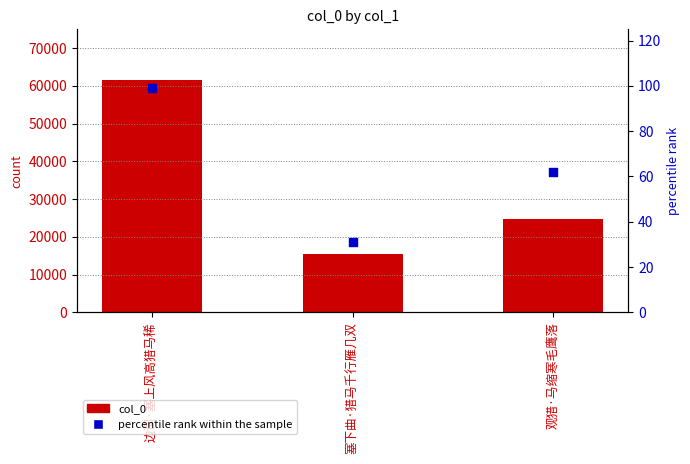

Which series has the largest total across all categories?

col_0